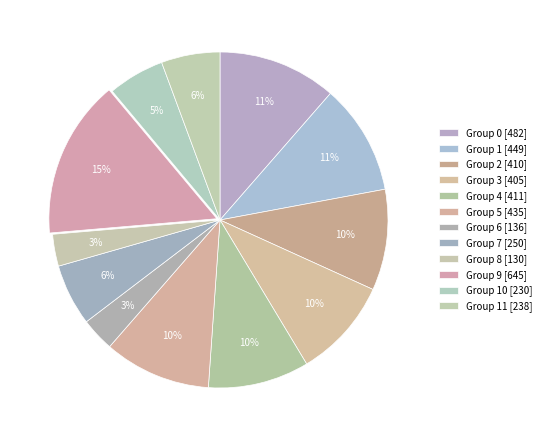

Count the number of slices in the pie.

12